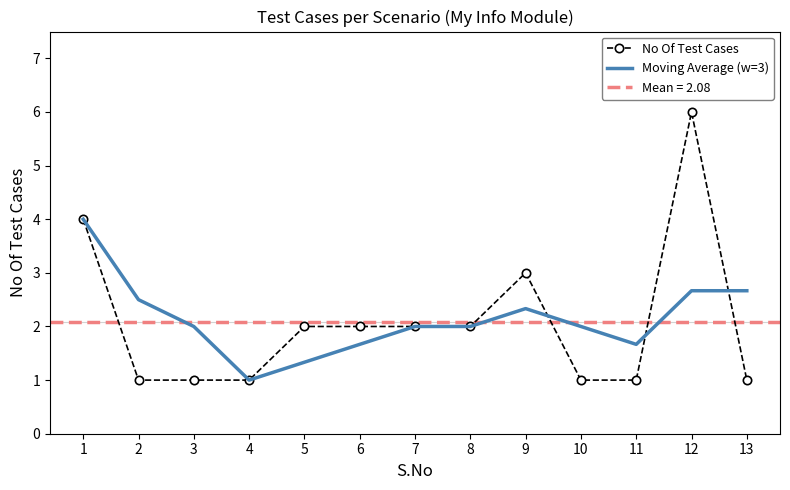

What is the sum of the No Of Test Cases values at 13 and 5?

3.0